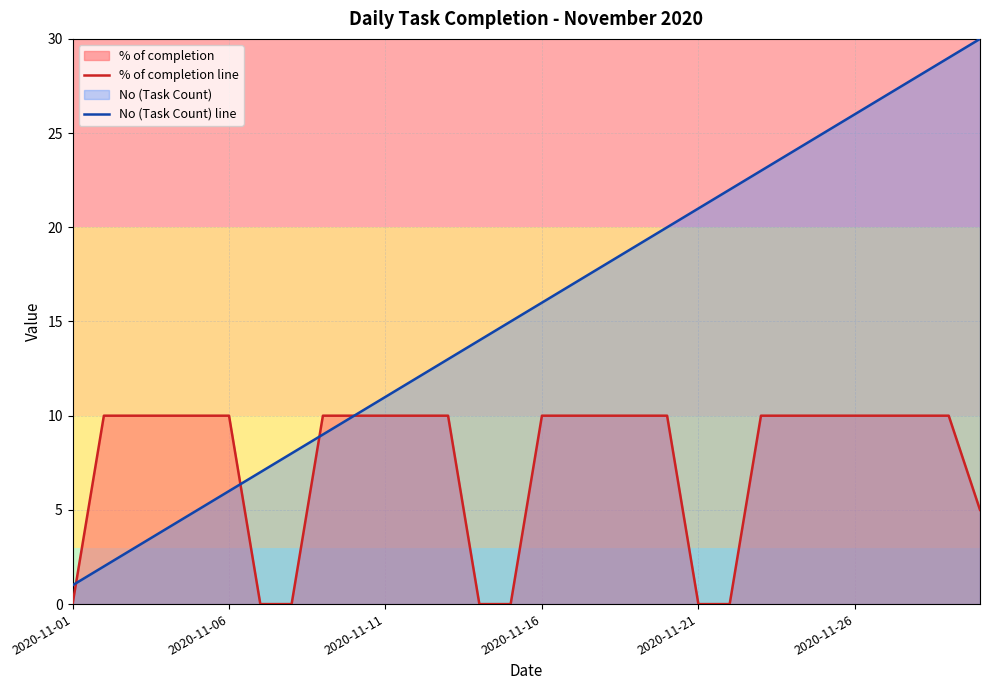

Reading right to left, what are all the values shown in this chart?

% of completion line: 5	10	10	10	10	10	10	10	0	0	10	10	10	10	10	0	0	10	10	10	10	10	0	0	10	10	10	10	10	0
No (Task Count) line: 30	29	28	27	26	25	24	23	22	21	20	19	18	17	16	15	14	13	12	11	10	9	8	7	6	5	4	3	2	1